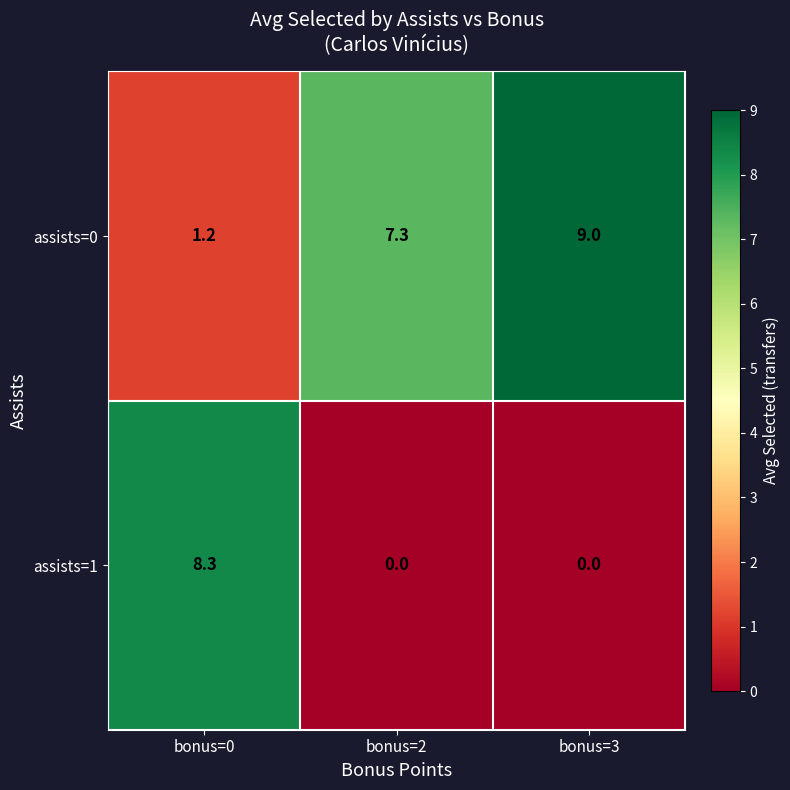

The value of assists=1 at bonus=3 is 5.0. True or false?

False